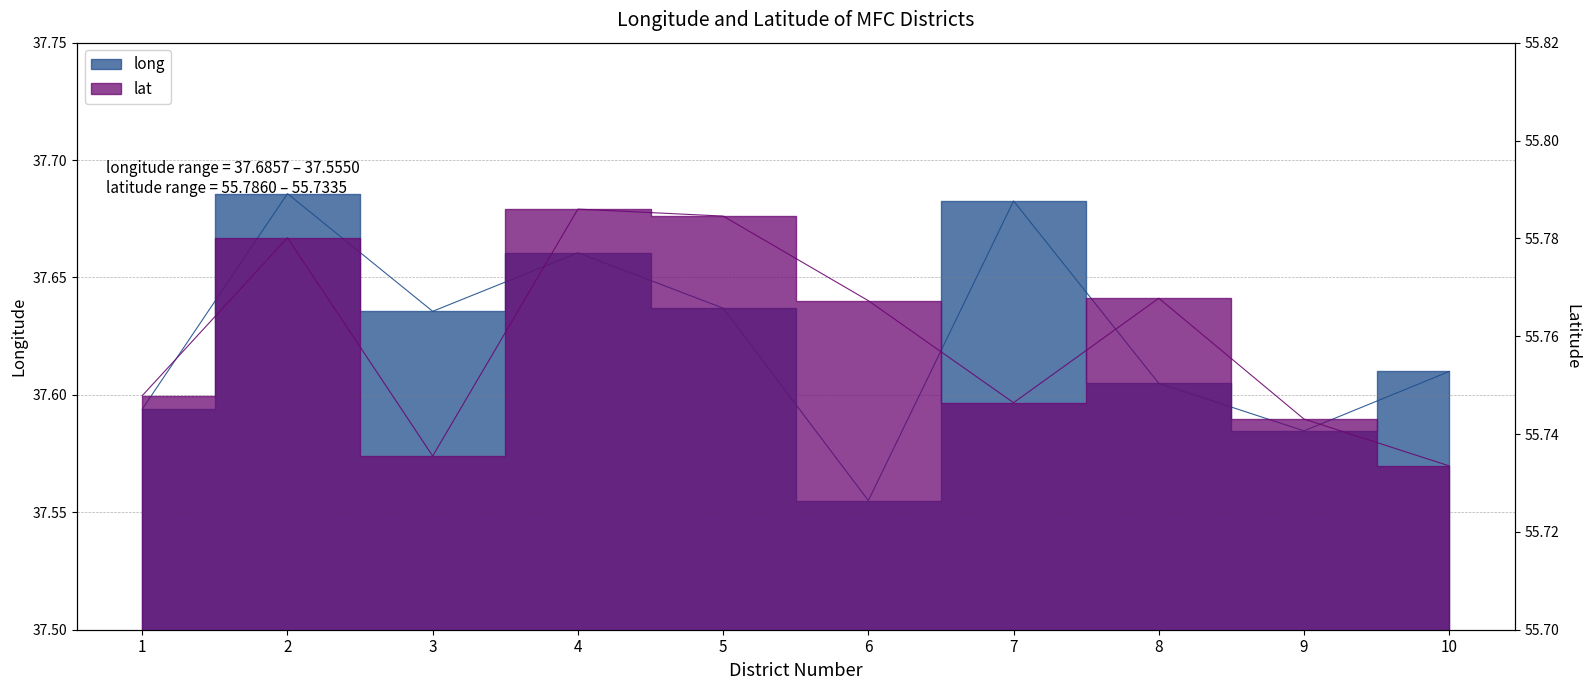

At how many categories does at least one series exceed 39?

10